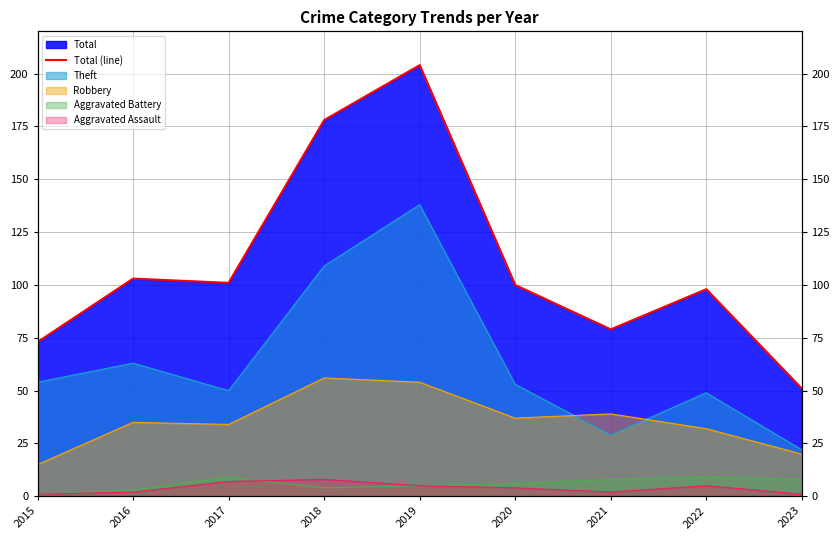

What is the change in value from 2021 to 2022?

+19